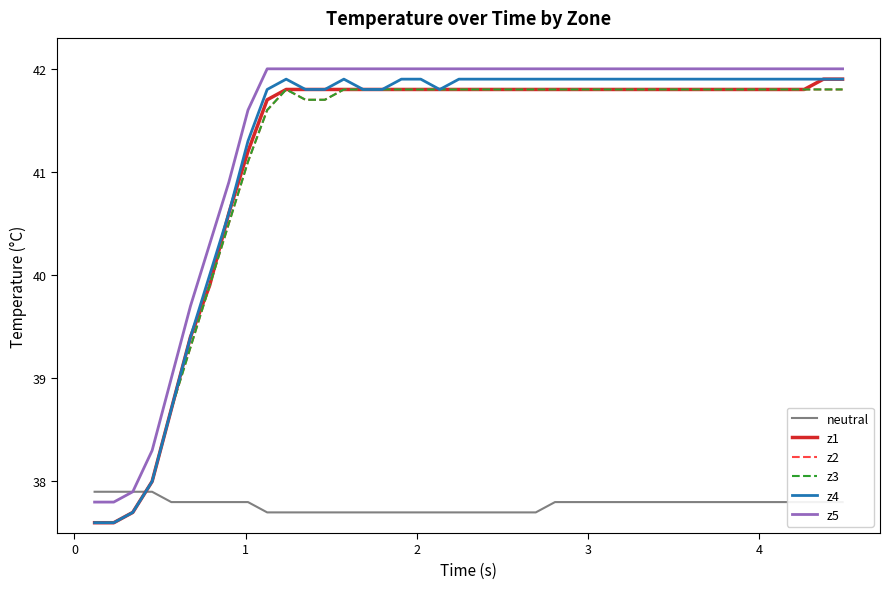

How many lines are shown in the chart?

6